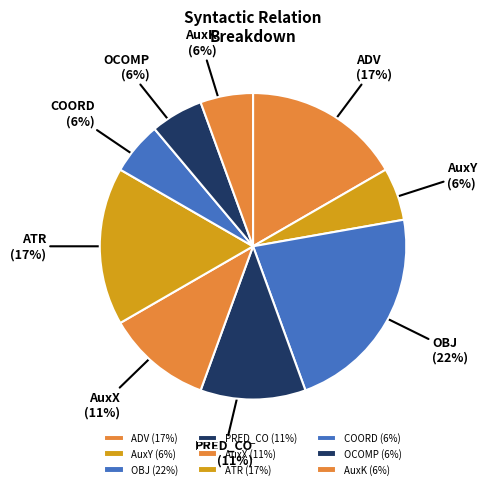

Is there a majority slice in this chart?

No